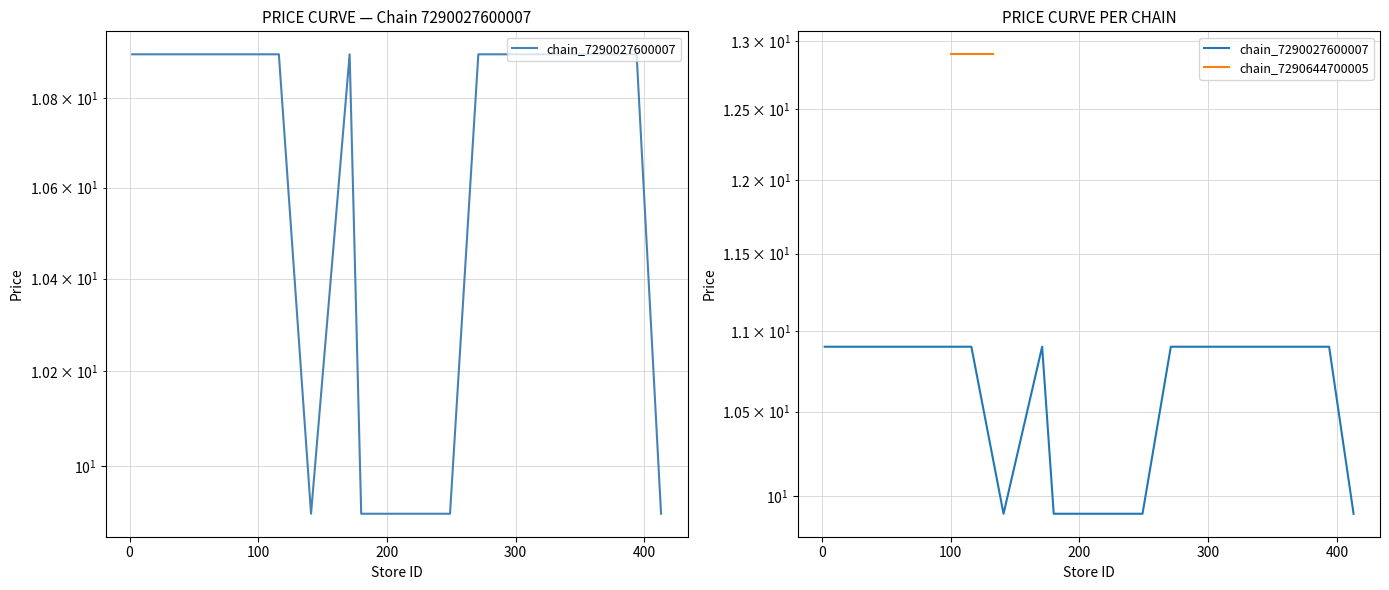

How many lines are shown in the chart?

1